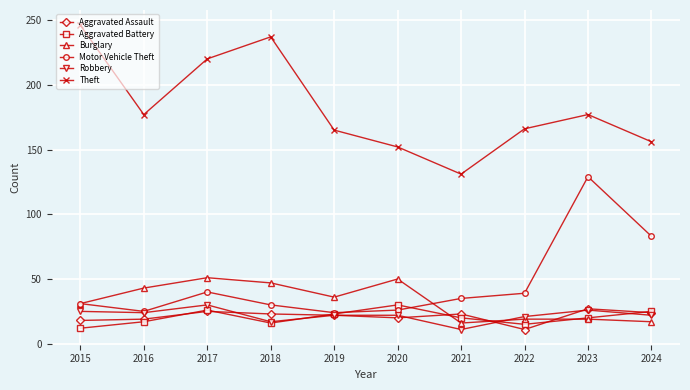

What is the spread (max minus min) of values at 2017?

195